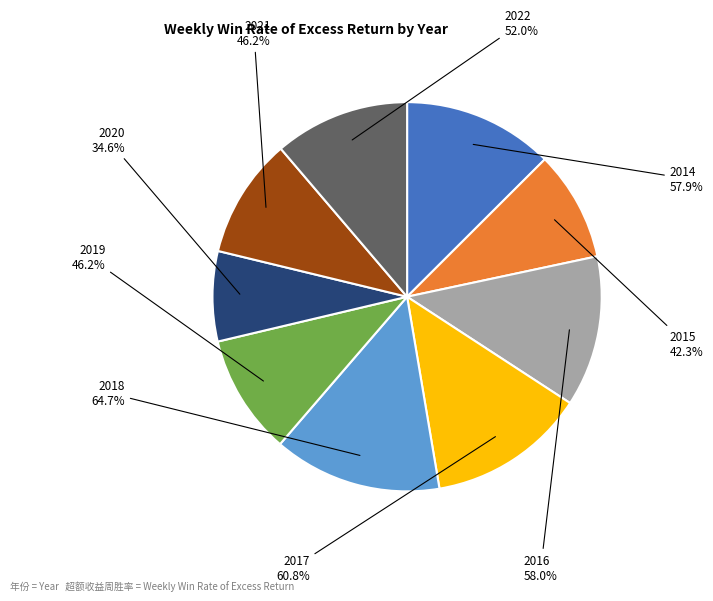

Count the number of slices in the pie.

9